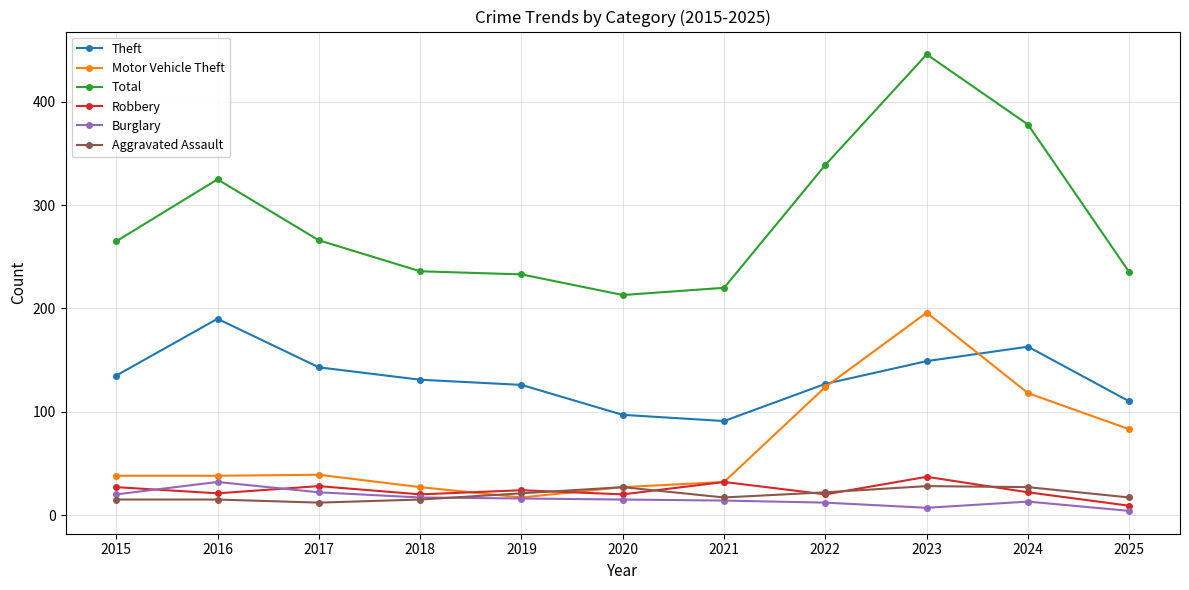

How many data points does each series have?

11